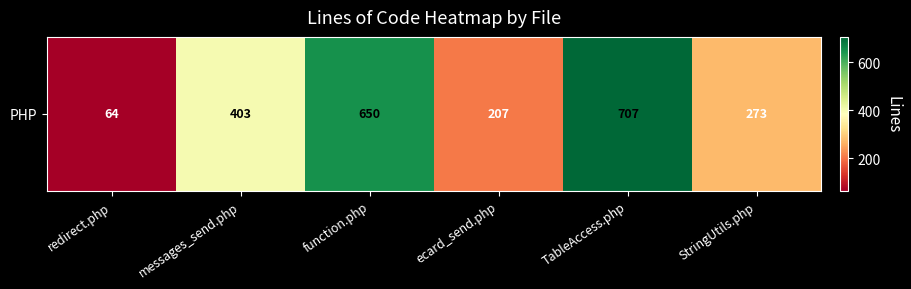

List the labels in order of value, smallest first.

redirect.php, ecard_send.php, StringUtils.php, messages_send.php, function.php, TableAccess.php